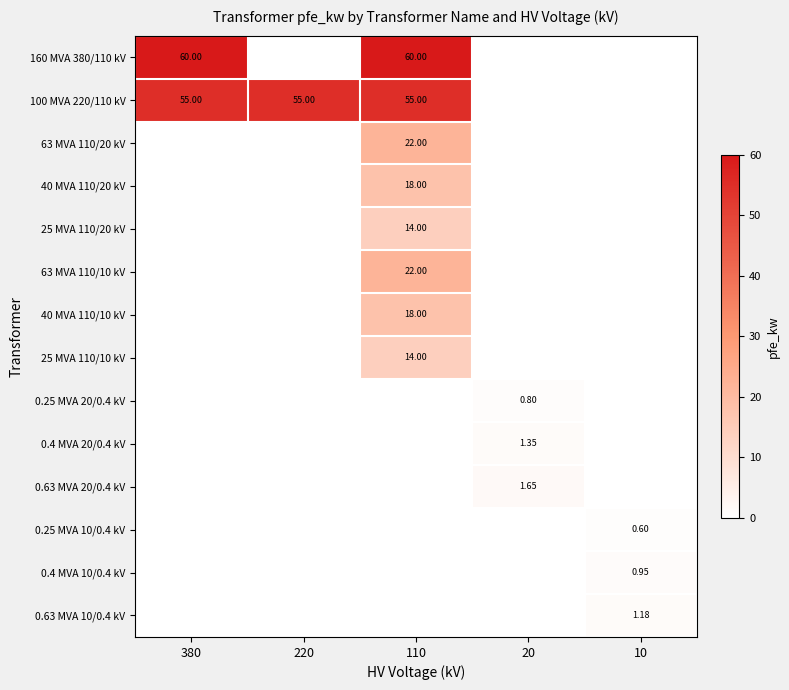

What is the maximum value shown in the chart?

60.0